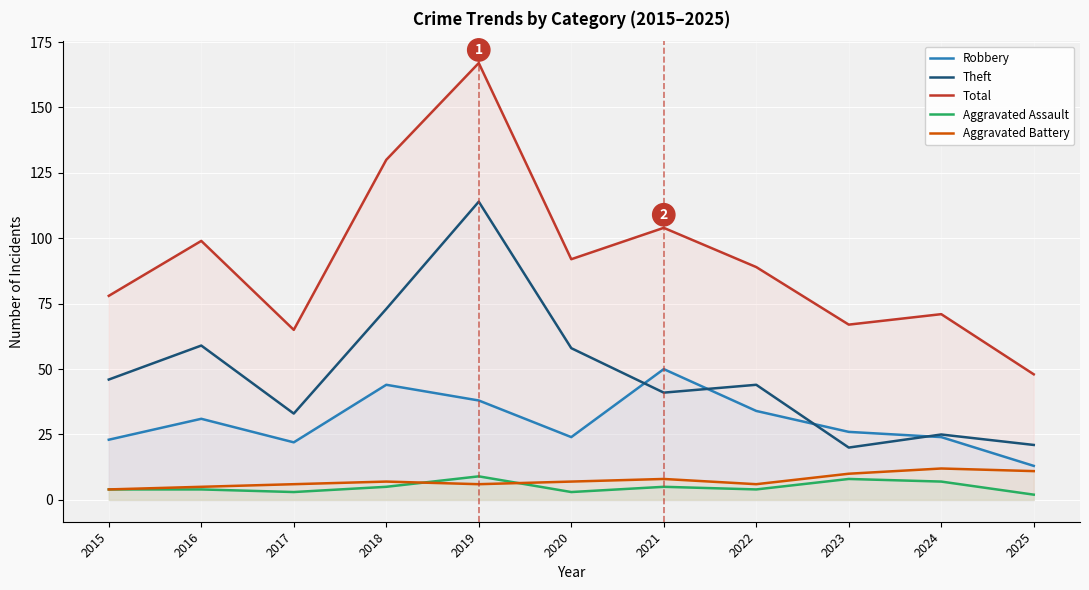

The value of Theft at 2019 is 114. True or false?

True